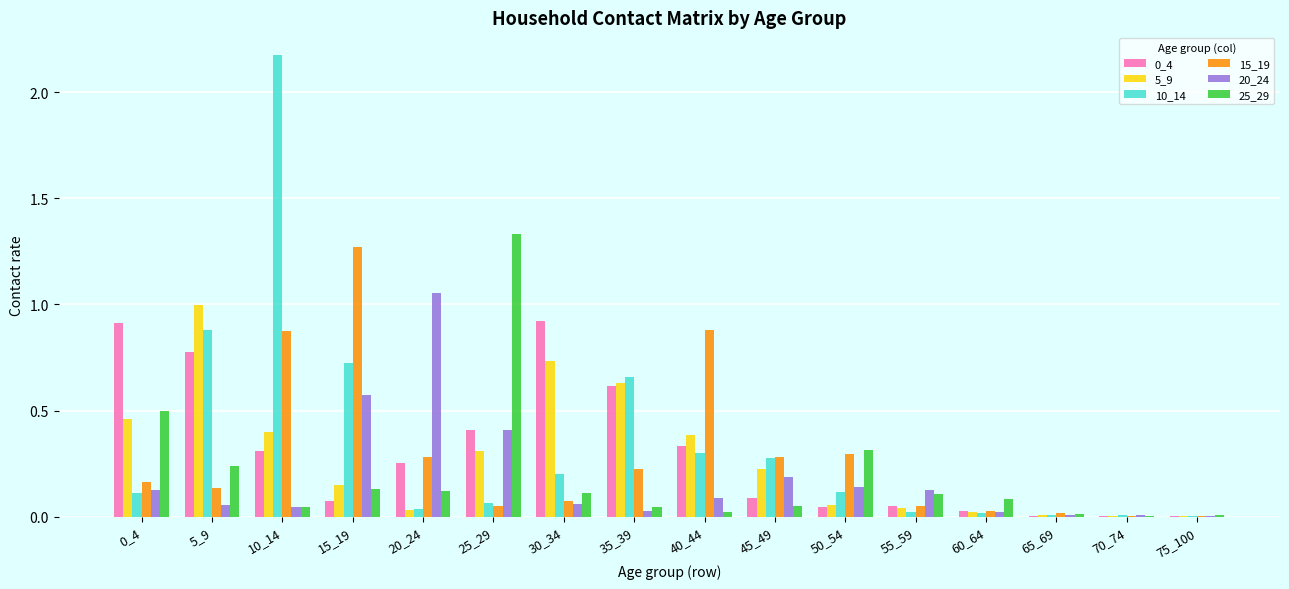

Which category has the highest value across all series?

10_14